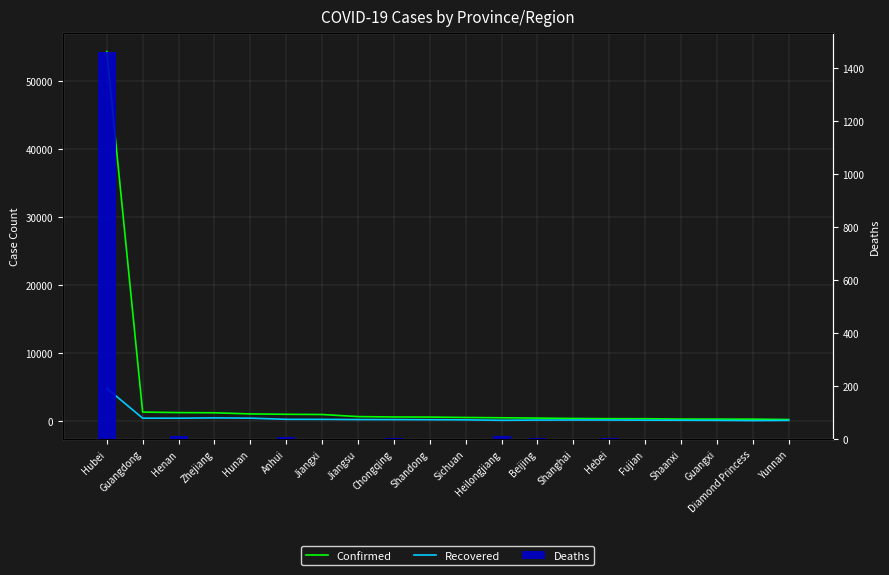

List the series in order of their peak value, lowest first.

Deaths, Recovered, Confirmed